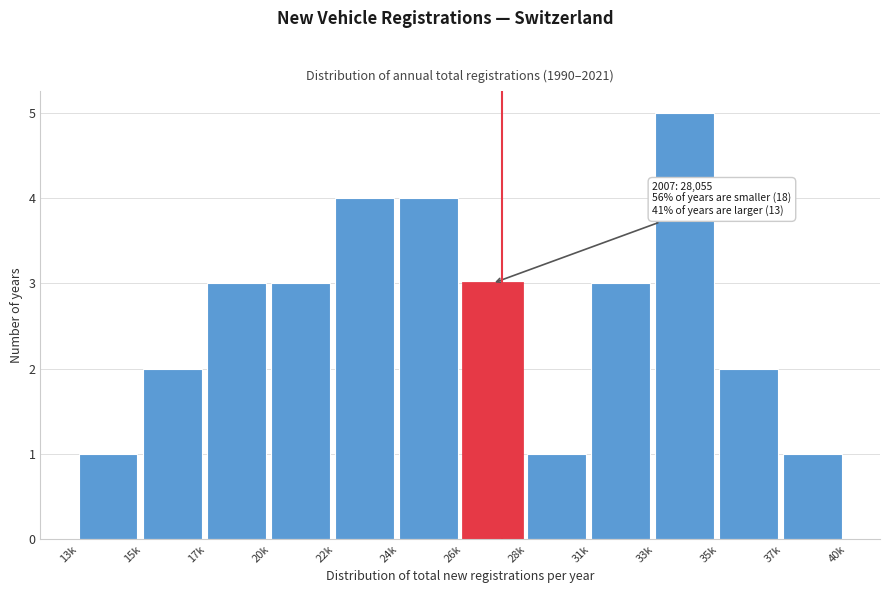

Reading right to left, list all the values displayed in this chart.

37k=1	35k=2	33k=5	31k=3	28k=1	26k=3	24k=4	22k=4	20k=3	17k=3	15k=2	13k=1